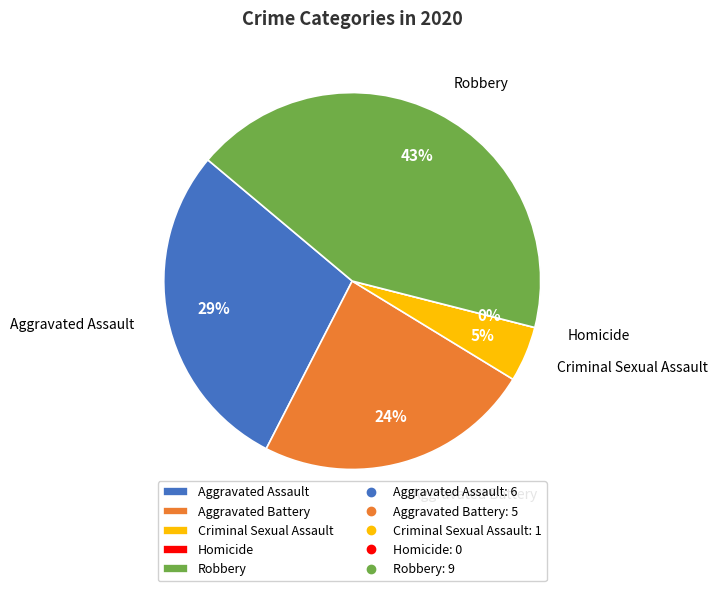

Rank the categories by value from lowest to highest.

Homicide, Criminal Sexual Assault, Aggravated Battery, Aggravated Assault, Robbery